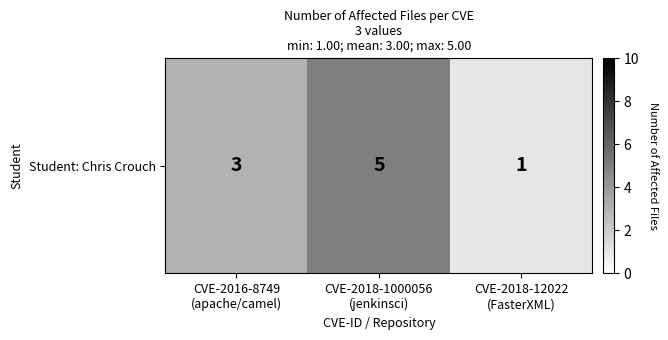

Rank the categories by value from highest to lowest.

CVE-2018-1000056
(jenkinsci), CVE-2016-8749
(apache/camel), CVE-2018-12022
(FasterXML)